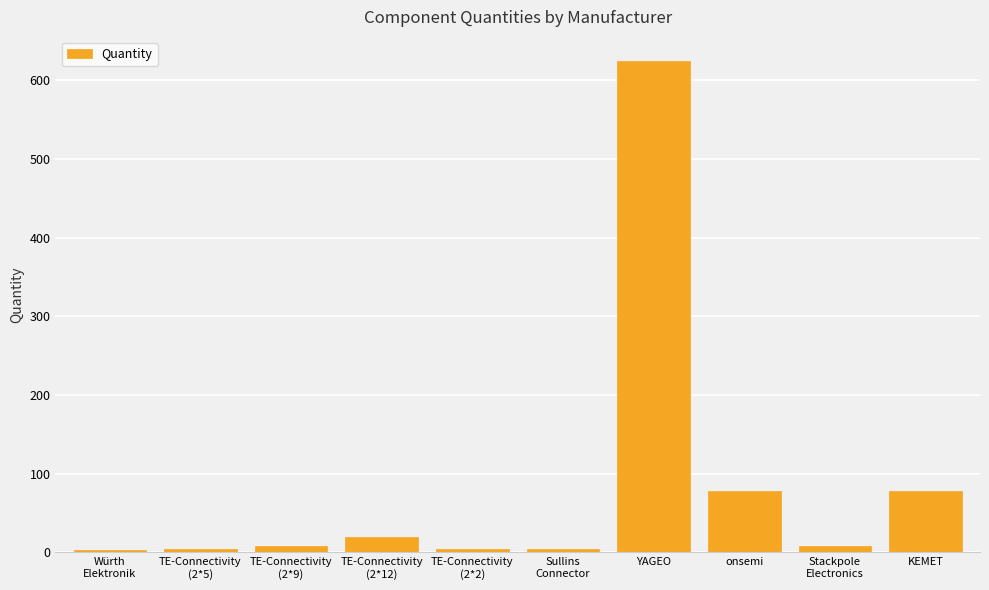

What is the greatest value displayed?

624